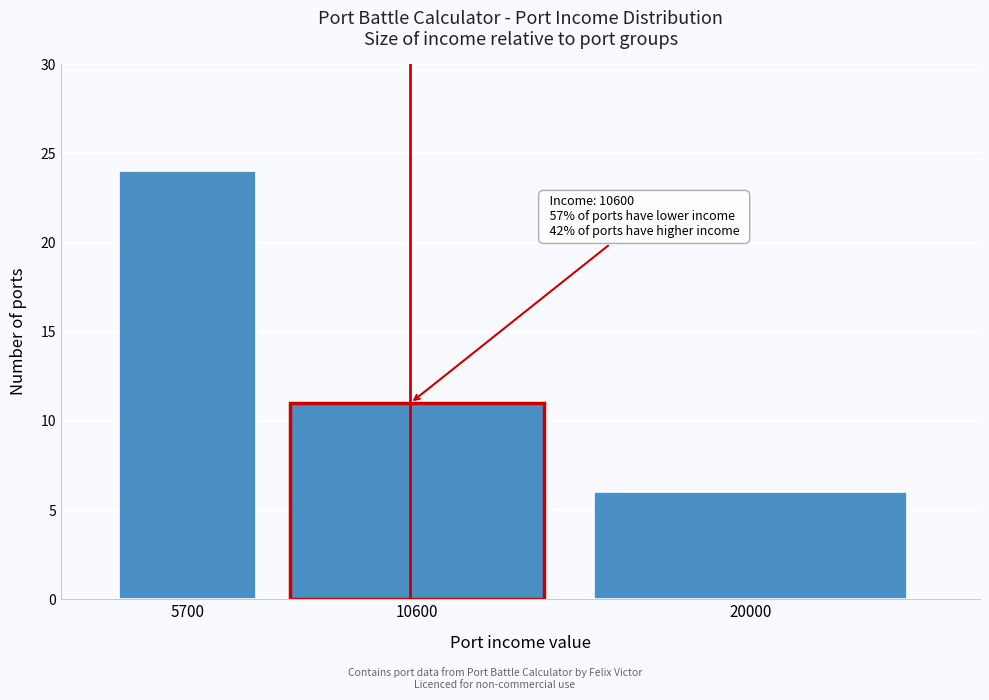

Reading left to right, extract all data points from this chart.

24	11	6